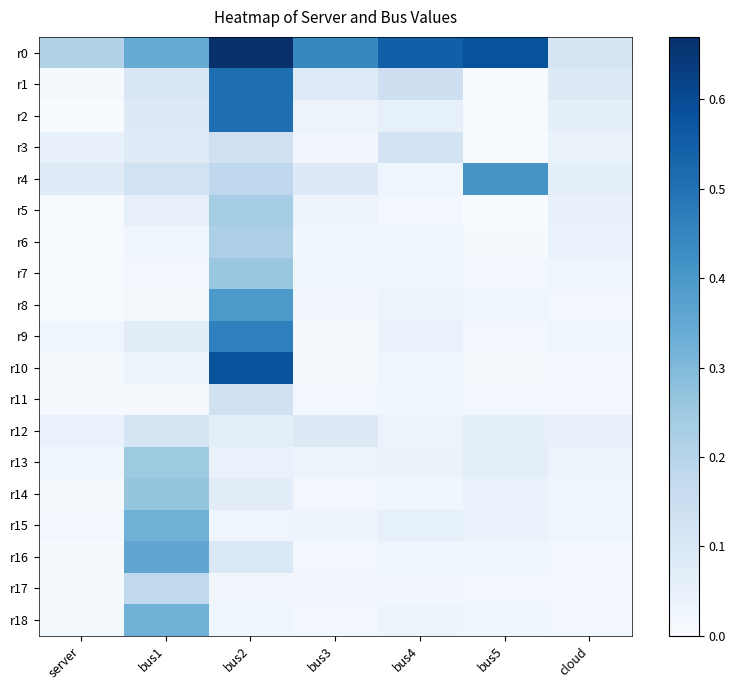

Reading left to right, list all the values displayed in this chart.

r0: server=0.2	bus1=0.3	bus2=0.7	bus3=0.4	bus4=0.5	bus5=0.6	cloud=0.1
r1: server=0.0	bus1=0.1	bus2=0.5	bus3=0.1	bus4=0.1	bus5=0.0	cloud=0.1
r2: server=0.0	bus1=0.1	bus2=0.5	bus3=0.0	bus4=0.1	bus5=0.0	cloud=0.1
r3: server=0.0	bus1=0.1	bus2=0.1	bus3=0.0	bus4=0.1	bus5=0.0	cloud=0.0
r4: server=0.1	bus1=0.1	bus2=0.2	bus3=0.1	bus4=0.0	bus5=0.4	cloud=0.1
r5: server=0.0	bus1=0.1	bus2=0.2	bus3=0.0	bus4=0.0	bus5=0.0	cloud=0.1
r6: server=0.0	bus1=0.0	bus2=0.2	bus3=0.0	bus4=0.0	bus5=0.0	cloud=0.0
r7: server=0.0	bus1=0.0	bus2=0.3	bus3=0.0	bus4=0.0	bus5=0.0	cloud=0.0
r8: server=0.0	bus1=0.0	bus2=0.4	bus3=0.0	bus4=0.0	bus5=0.0	cloud=0.0
r9: server=0.0	bus1=0.1	bus2=0.5	bus3=0.0	bus4=0.0	bus5=0.0	cloud=0.0
r10: server=0.0	bus1=0.0	bus2=0.6	bus3=0.0	bus4=0.0	bus5=0.0	cloud=0.0
r11: server=0.0	bus1=0.0	bus2=0.1	bus3=0.0	bus4=0.0	bus5=0.0	cloud=0.0
r12: server=0.0	bus1=0.1	bus2=0.1	bus3=0.1	bus4=0.0	bus5=0.1	cloud=0.1
r13: server=0.0	bus1=0.2	bus2=0.0	bus3=0.0	bus4=0.0	bus5=0.1	cloud=0.0
r14: server=0.0	bus1=0.3	bus2=0.1	bus3=0.0	bus4=0.0	bus5=0.0	cloud=0.0
r15: server=0.0	bus1=0.3	bus2=0.0	bus3=0.0	bus4=0.1	bus5=0.0	cloud=0.0
r16: server=0.0	bus1=0.4	bus2=0.1	bus3=0.0	bus4=0.0	bus5=0.0	cloud=0.0
r17: server=0.0	bus1=0.2	bus2=0.0	bus3=0.0	bus4=0.0	bus5=0.0	cloud=0.0
r18: server=0.0	bus1=0.3	bus2=0.0	bus3=0.0	bus4=0.0	bus5=0.0	cloud=0.0